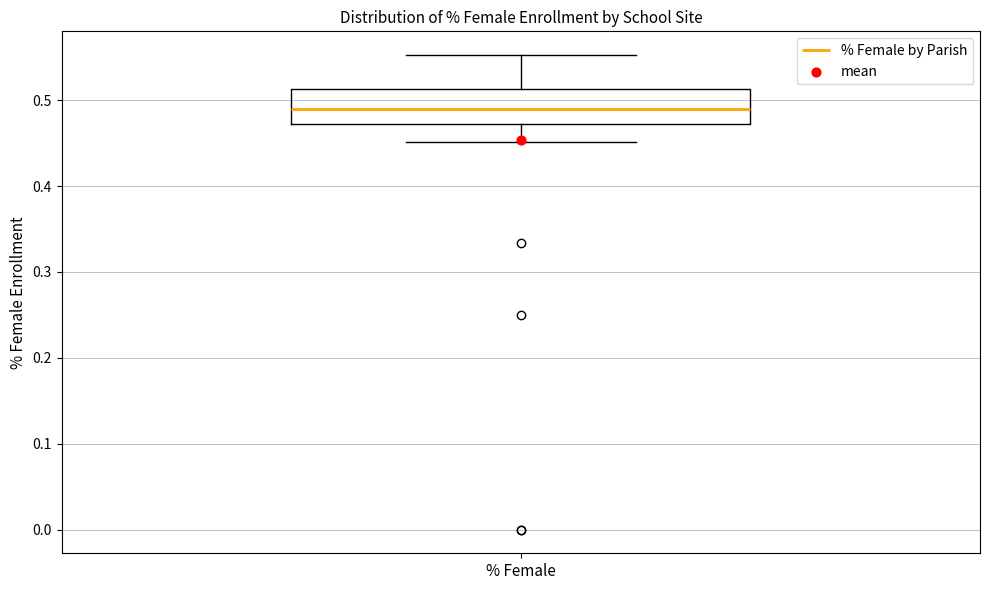

Transcribe this box plot: give where the median line is, the range the box spans, and where the two whiskers end, as read against the y-axis. The values are not printed on the chart, so give them approximately, as read against the axis.

median 0.49, box 0.47 to 0.51, whiskers 0.45 to 0.55